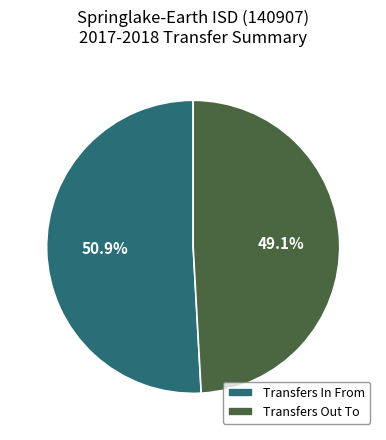

Which slice is the smallest?

Transfers Out To